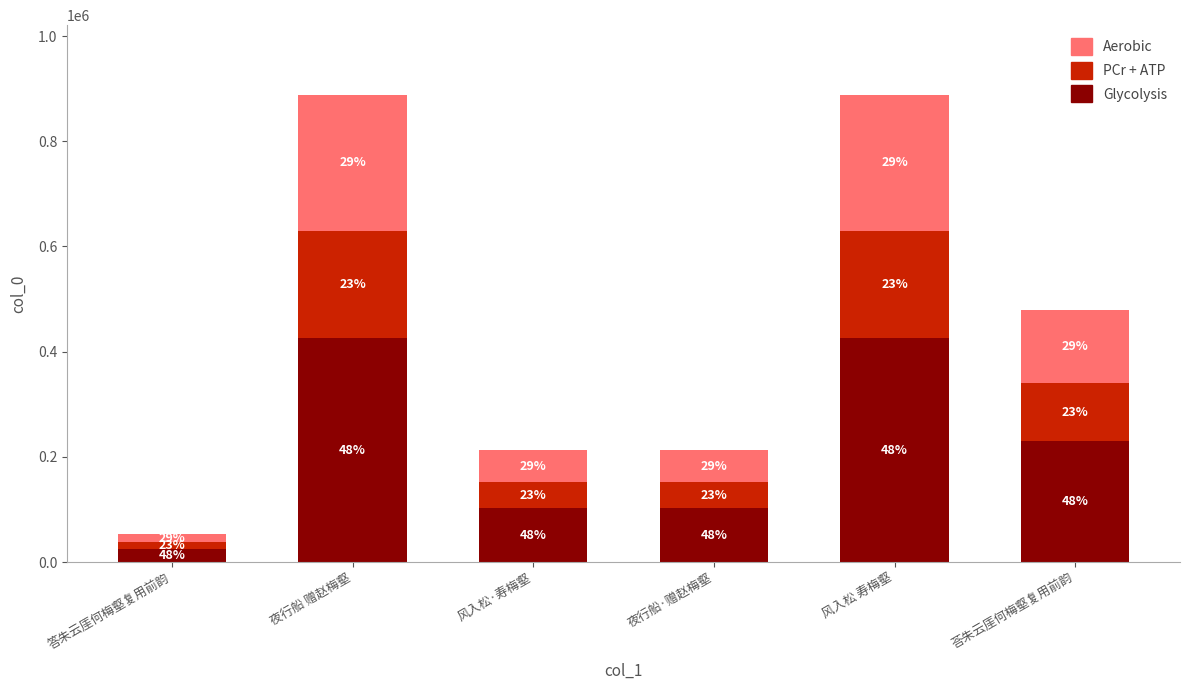

At which category is the sum across all series the highest?

夜行船 赠赵梅壑